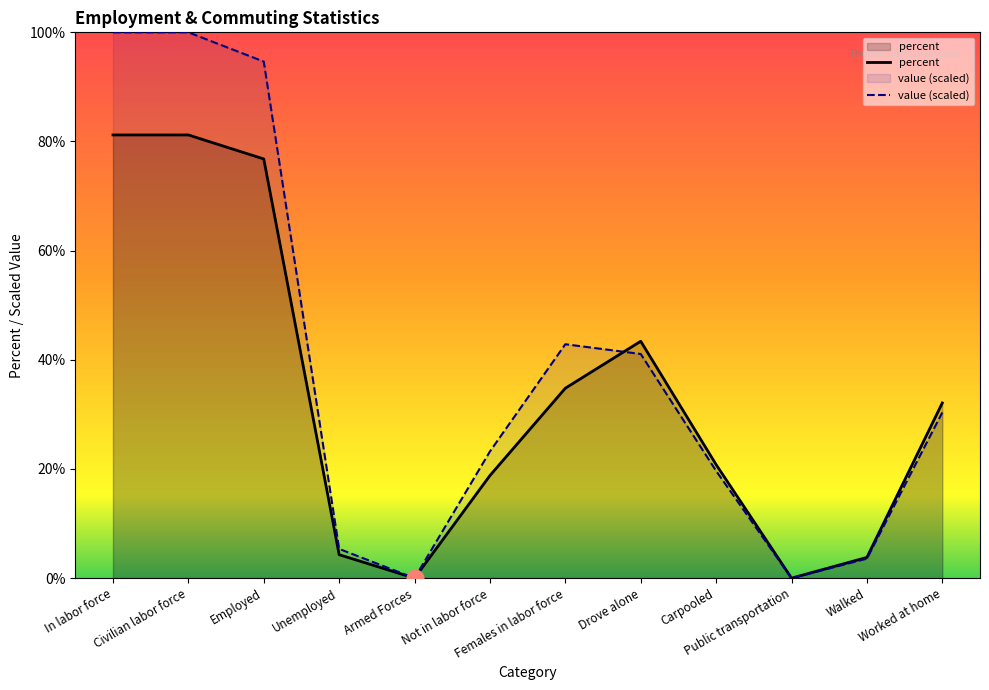

Between which two adjacent categories do value (scaled) and percent first intersect?

Females in labor force and Drove alone